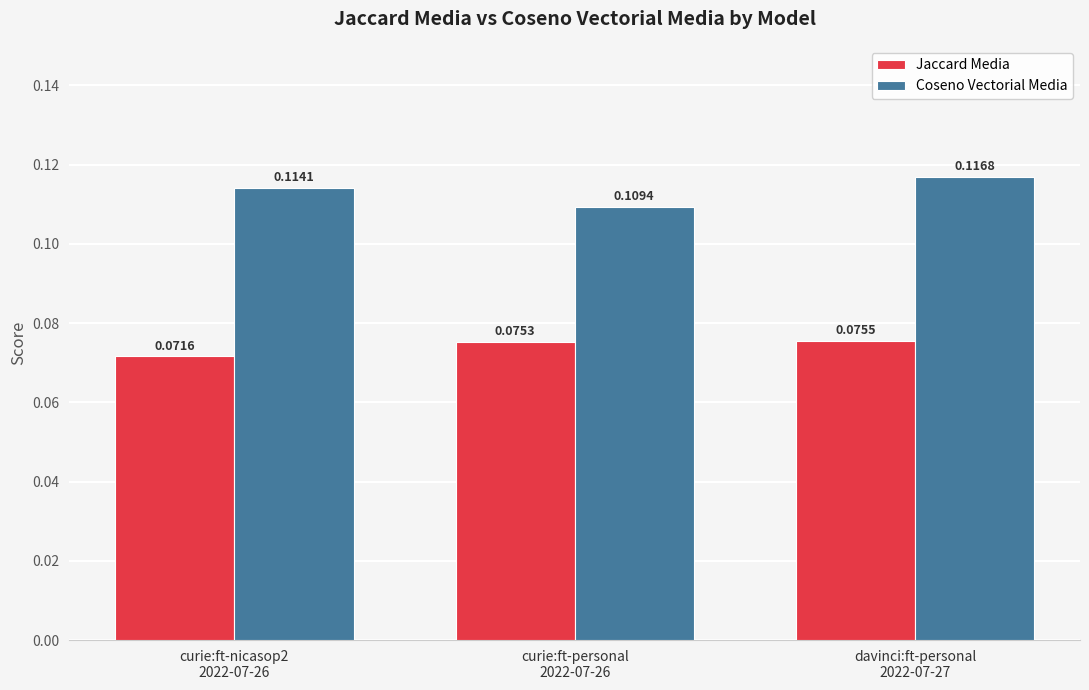

What are all the series names shown in the legend?

Jaccard Media, Coseno Vectorial Media